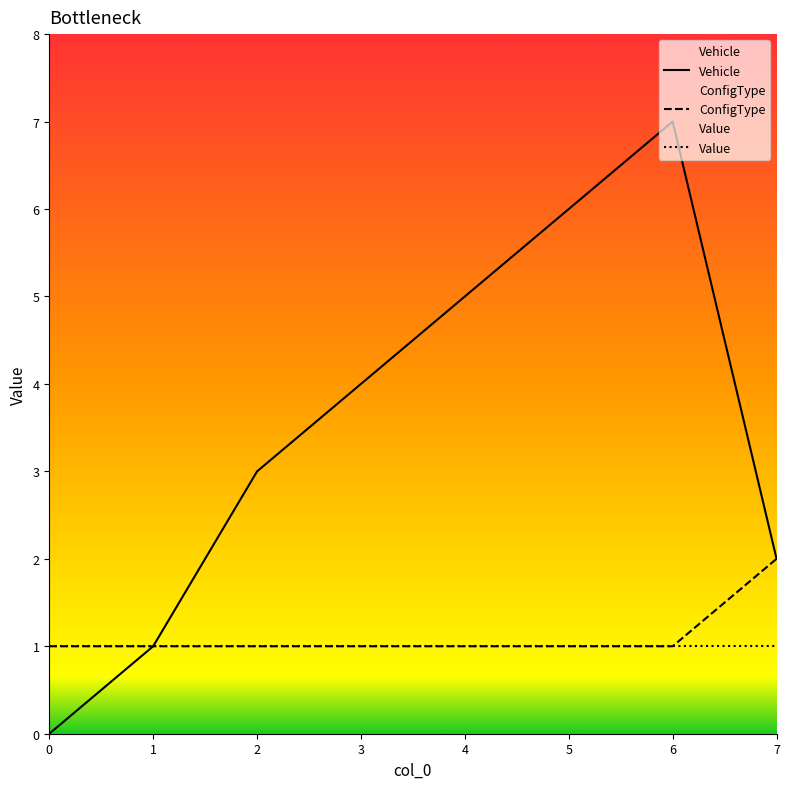

True or false: Value has a value of 2 at 4.

False